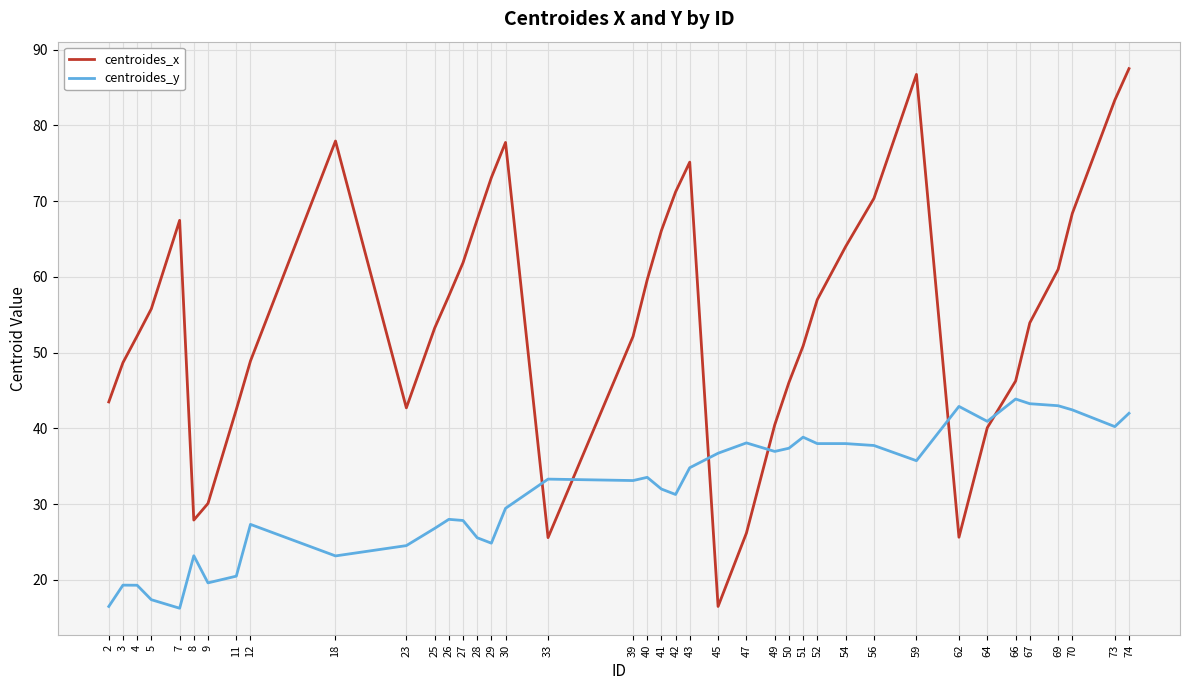

What is the difference between the maximum and minimum values in the centroides_x series?

71.0